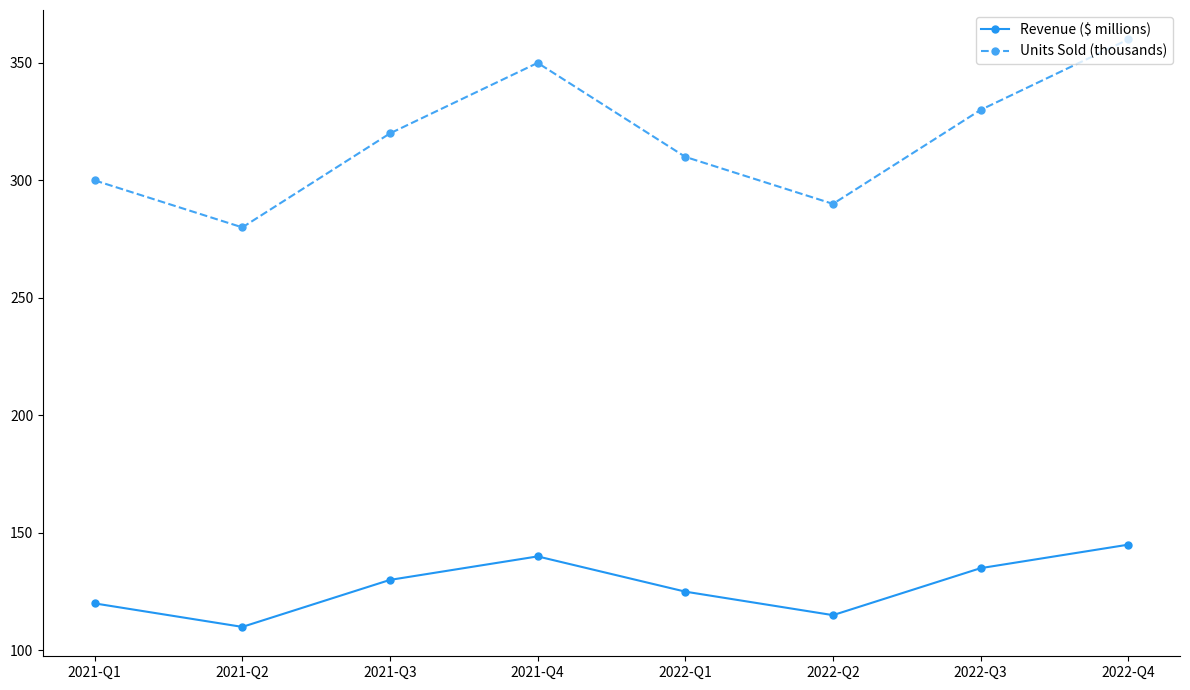

How many interior local valleys does the Units Sold (thousands) series have?

2